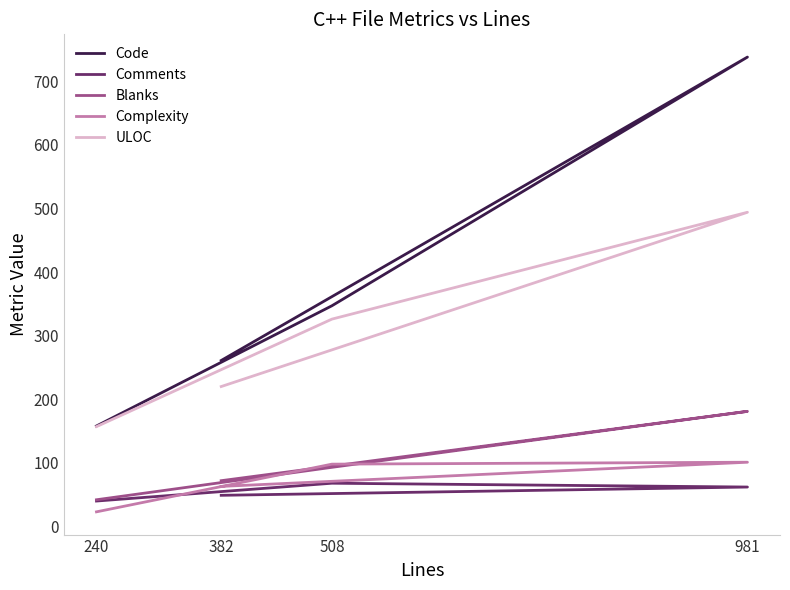

Where does the ULOC series first go above 326?

981